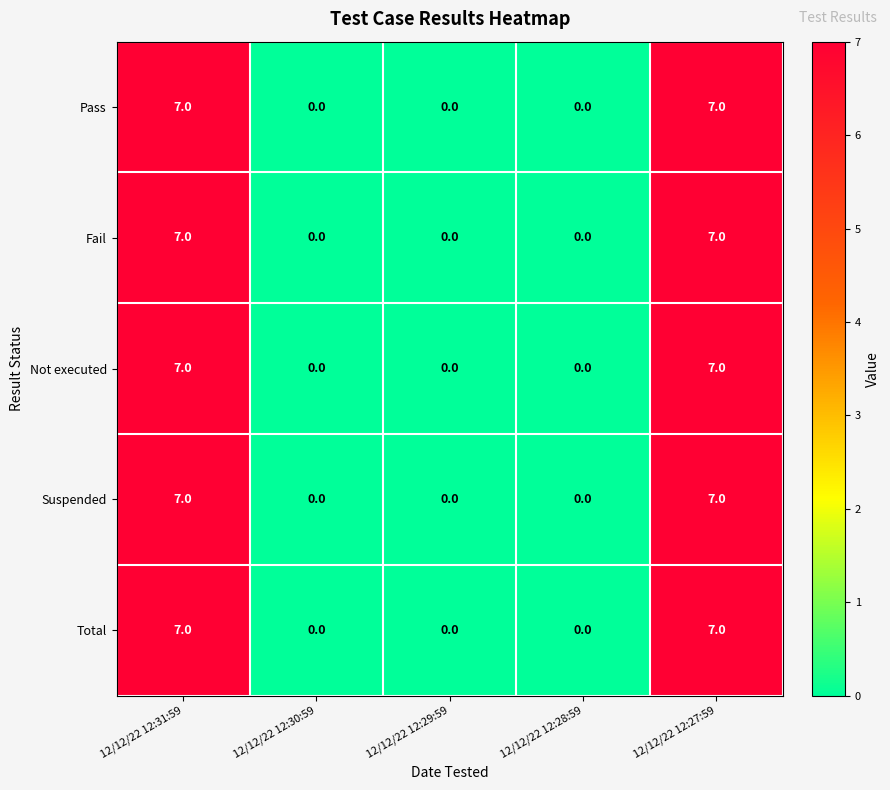

Reading left to right, list all the values displayed in this chart.

Pass: 7	0	0	0	7
Fail: 7	0	0	0	7
Not executed: 7	0	0	0	7
Suspended: 7	0	0	0	7
Total: 7	0	0	0	7